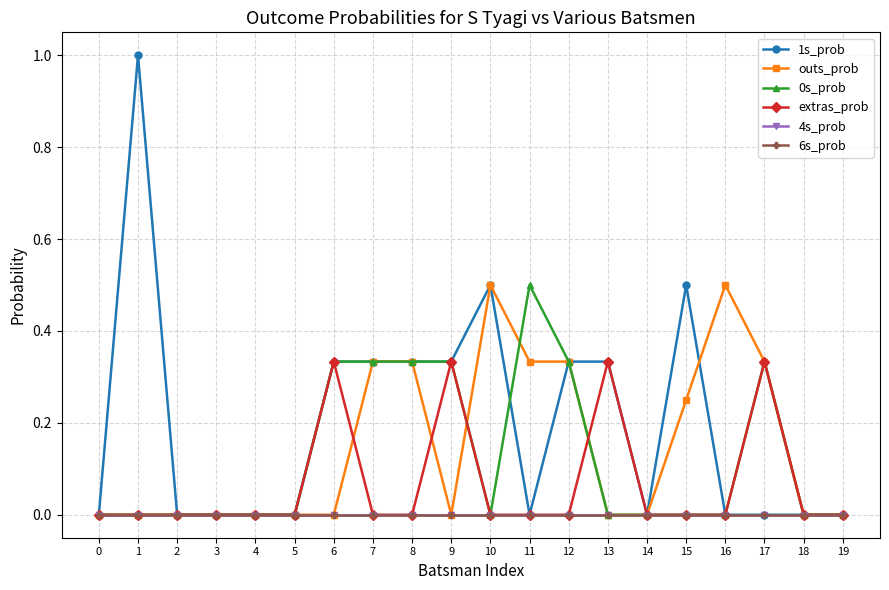

Reading left to right, extract all data points from this chart.

1s_prob: 0=0.0	1=1.0	2=0.0	3=0.0	4=0.0	5=0.0	6=0.3	7=0.3	8=0.3	9=0.3	10=0.5	11=0.0	12=0.3	13=0.3	14=0.0	15=0.5	16=0.0	17=0.0	18=0.0	19=0.0
outs_prob: 0=0.0	1=0.0	2=0.0	3=0.0	4=0.0	5=0.0	6=0.0	7=0.3	8=0.3	9=0.0	10=0.5	11=0.3	12=0.3	13=0.0	14=0.0	15=0.2	16=0.5	17=0.3	18=0.0	19=0.0
0s_prob: 0=0.0	1=0.0	2=0.0	3=0.0	4=0.0	5=0.0	6=0.3	7=0.3	8=0.3	9=0.3	10=0.0	11=0.5	12=0.3	13=0.0	14=0.0	15=0.0	16=0.0	17=0.3	18=0.0	19=0.0
extras_prob: 0=0.0	1=0.0	2=0.0	3=0.0	4=0.0	5=0.0	6=0.3	7=0.0	8=0.0	9=0.3	10=0.0	11=0.0	12=0.0	13=0.3	14=0.0	15=0.0	16=0.0	17=0.3	18=0.0	19=0.0
4s_prob: 0=0.0	1=0.0	2=0.0	3=0.0	4=0.0	5=0.0	6=0.0	7=0.0	8=0.0	9=0.0	10=0.0	11=0.0	12=0.0	13=0.0	14=0.0	15=0.0	16=0.0	17=0.0	18=0.0	19=0.0
6s_prob: 0=0.0	1=0.0	2=0.0	3=0.0	4=0.0	5=0.0	6=0.0	7=0.0	8=0.0	9=0.0	10=0.0	11=0.0	12=0.0	13=0.0	14=0.0	15=0.0	16=0.0	17=0.0	18=0.0	19=0.0